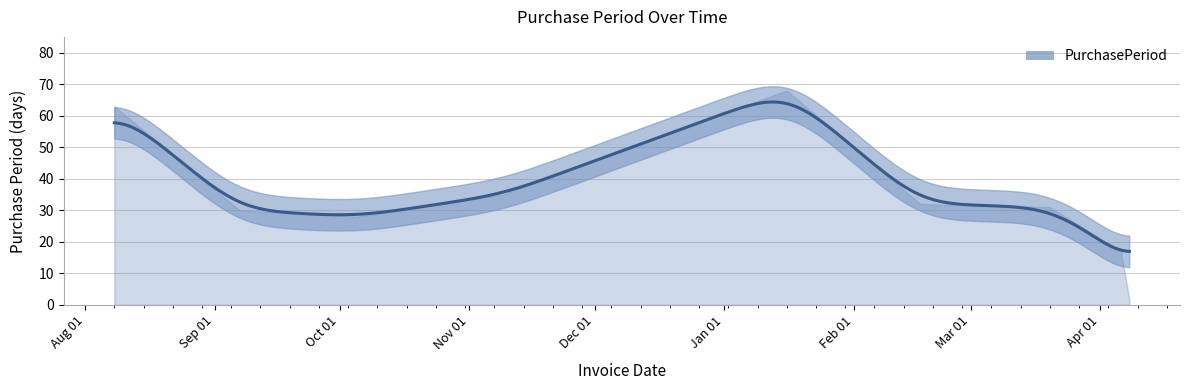

How many points are lower than both their immediate neighbors (excluding endpoints)?

1